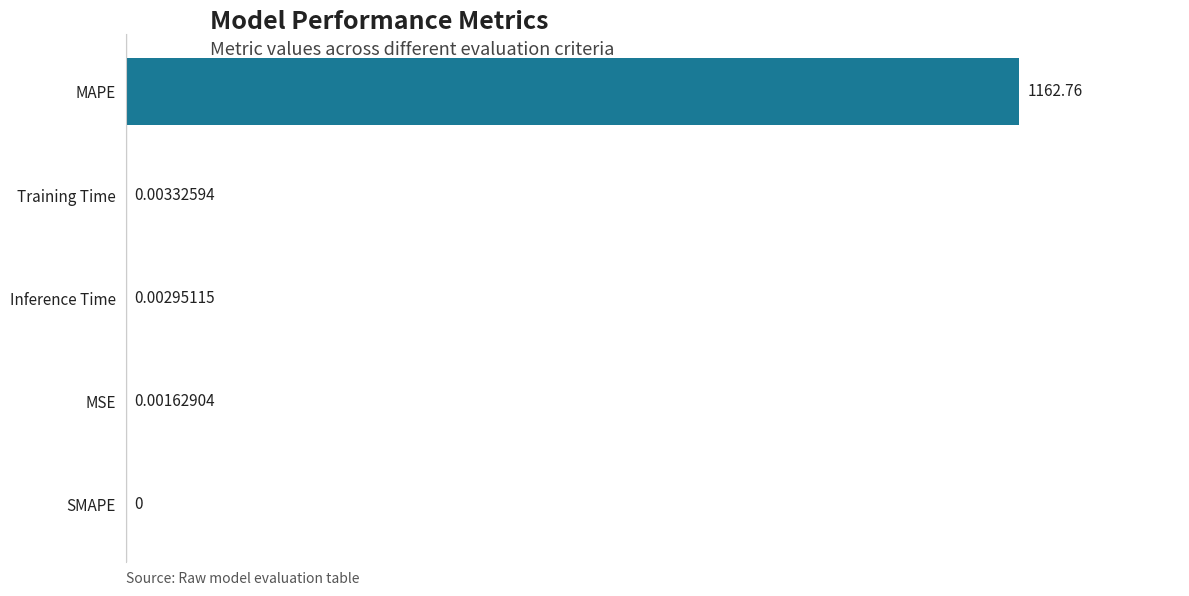

Which has a higher value, SMAPE or MSE?

MSE